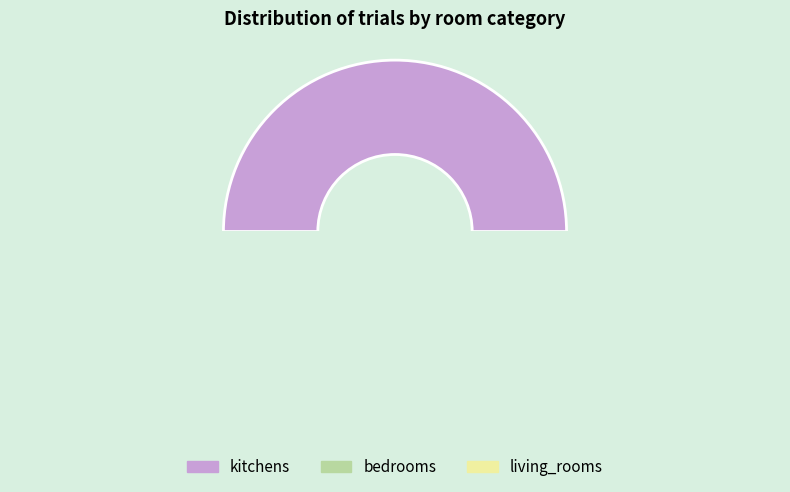

Which category has the smallest portion of the pie?

bedrooms